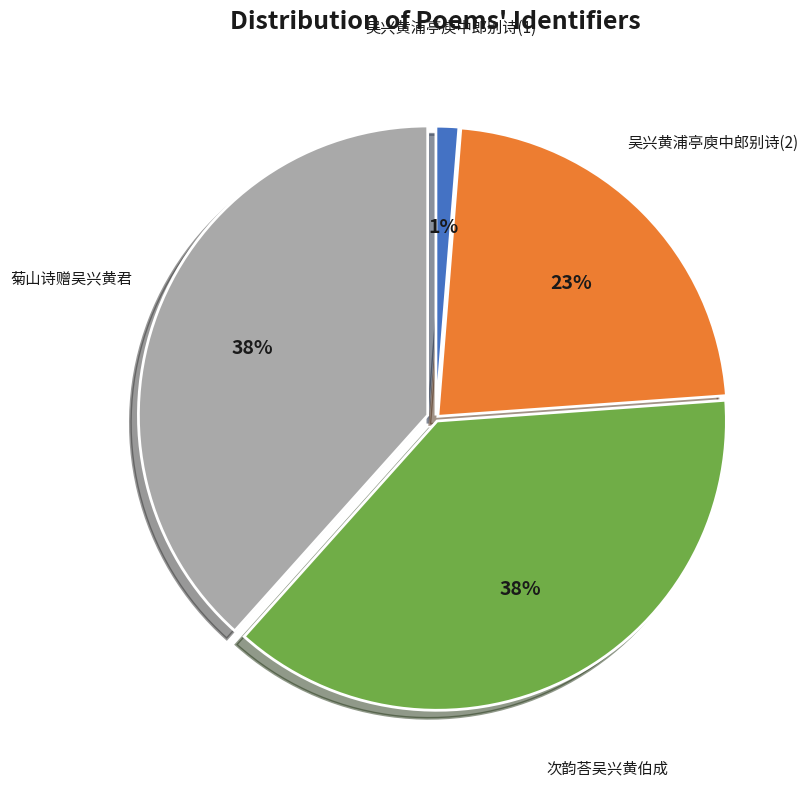

How many segments does this pie chart have?

4